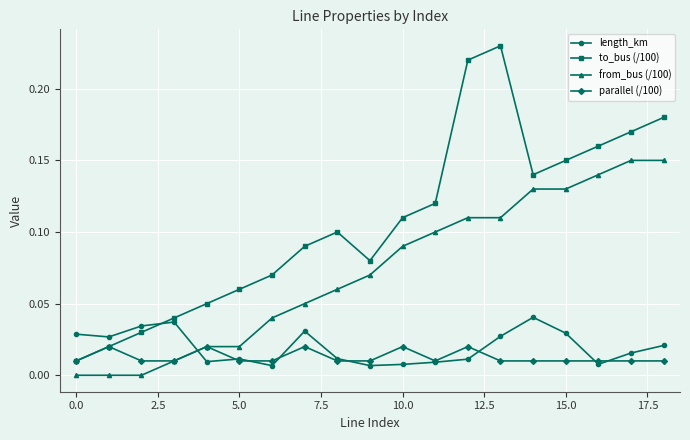

True or false: from_bus (/100) and to_bus (/100) cross at least once.

False